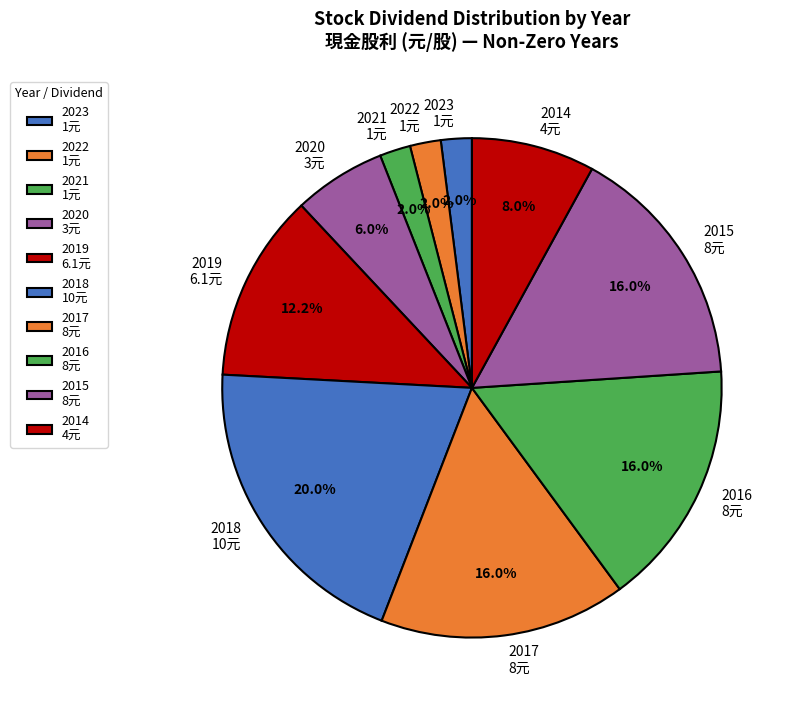

Which has a higher value, 2023 or 2020?

2020